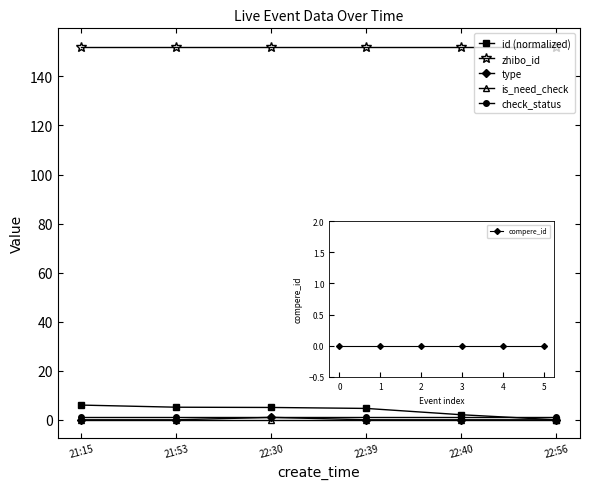

What is the difference between the id (normalized) values at 22:40 and 22:30?

3.0